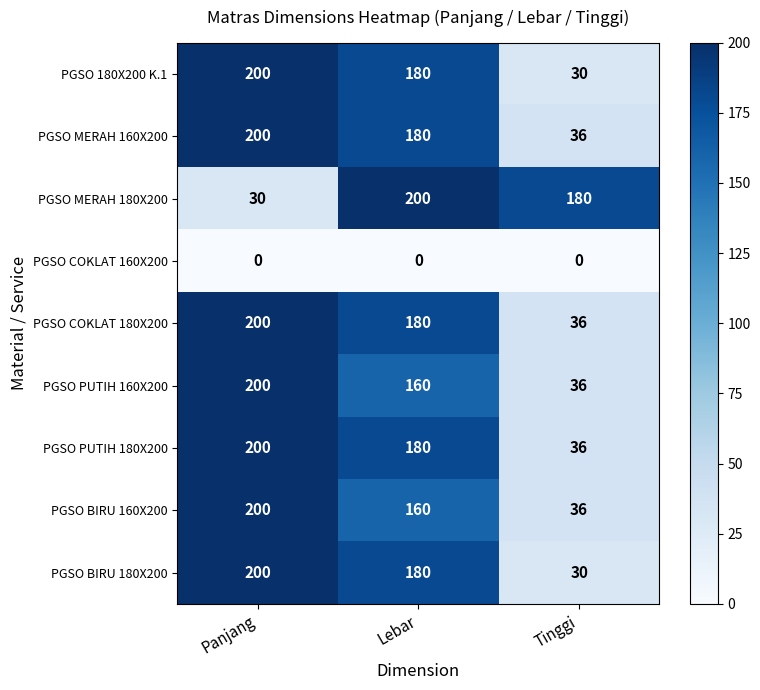

What is the difference between the PGSO PUTIH 180X200 values at Panjang and Tinggi?

164